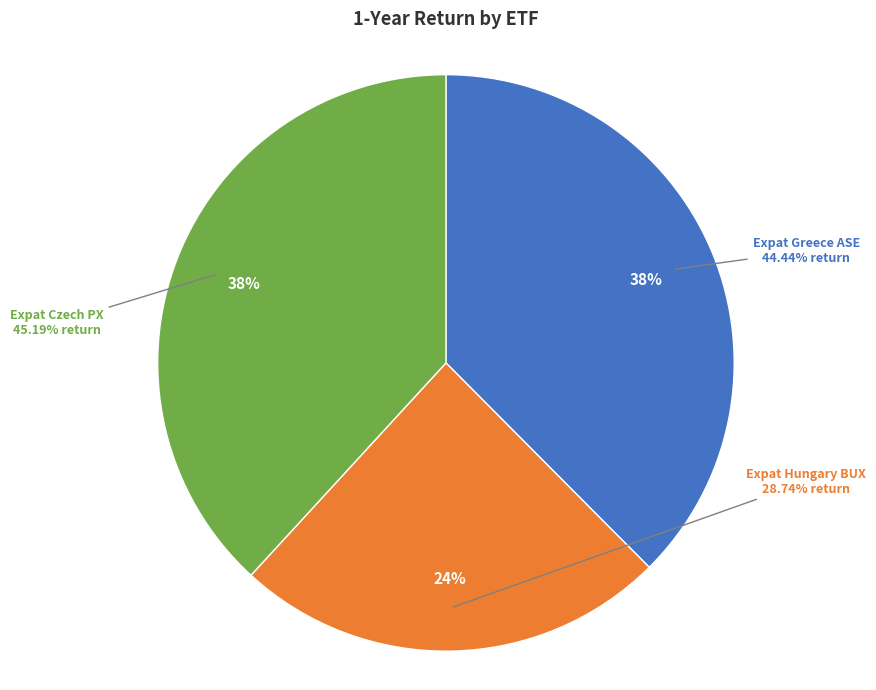

Is it true that Expat Greece ASE
(BGGRASE06174) is 38% of the pie?

True